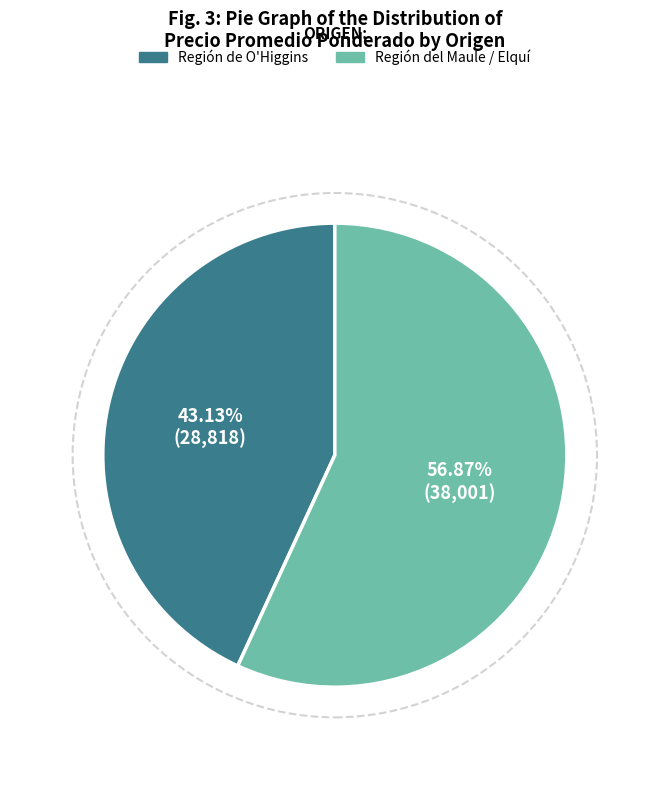

Is there any slice that represents more than half of the pie?

Yes